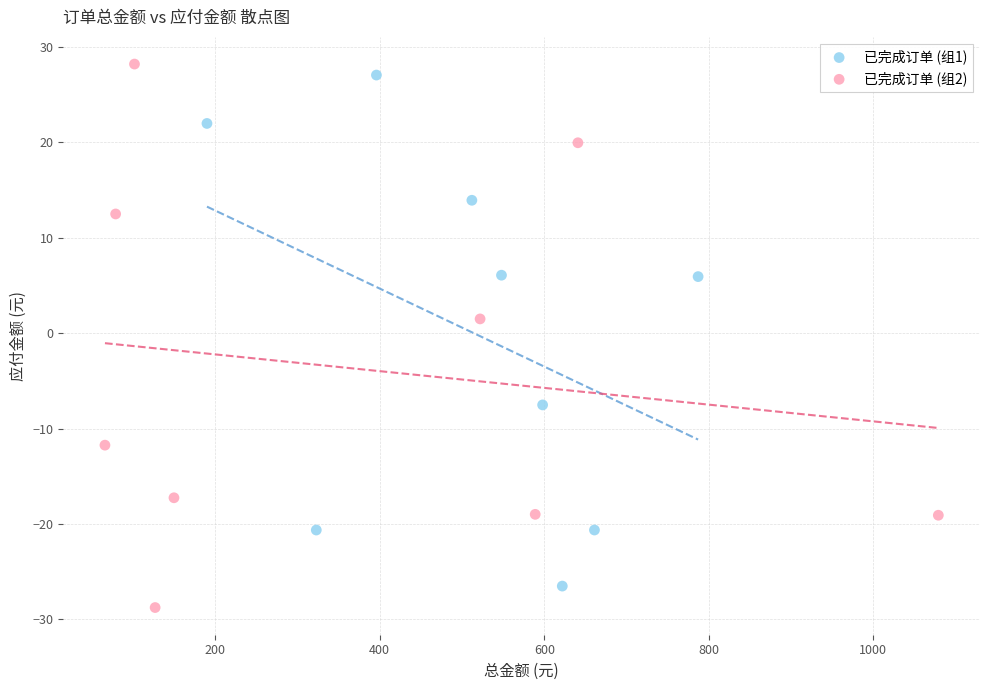

What are all the series names shown in the legend?

已完成订单 (组1), 已完成订单 (组2)